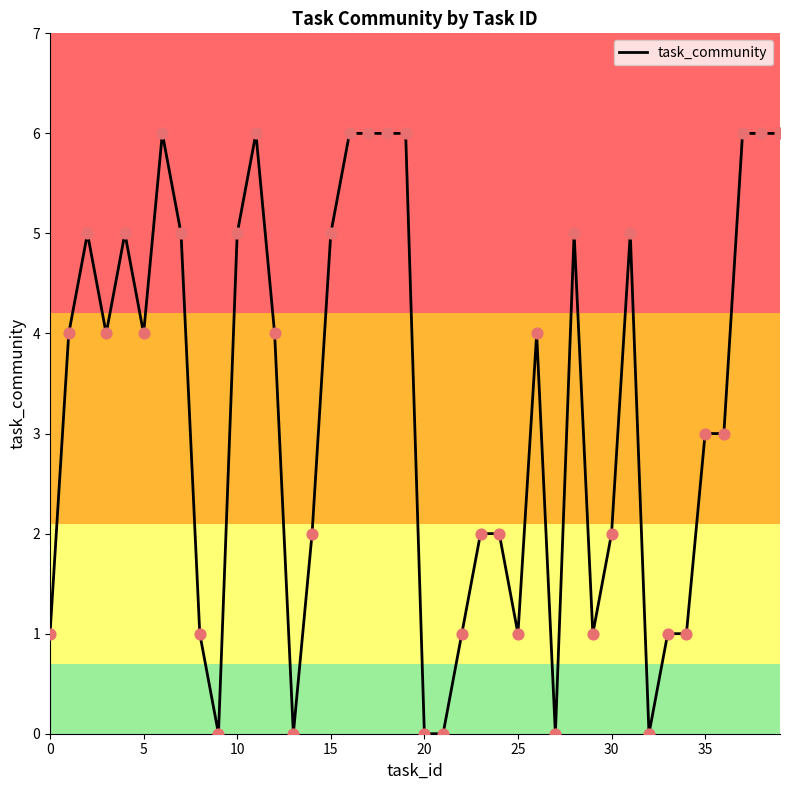

What is the difference between the maximum and minimum values?

6